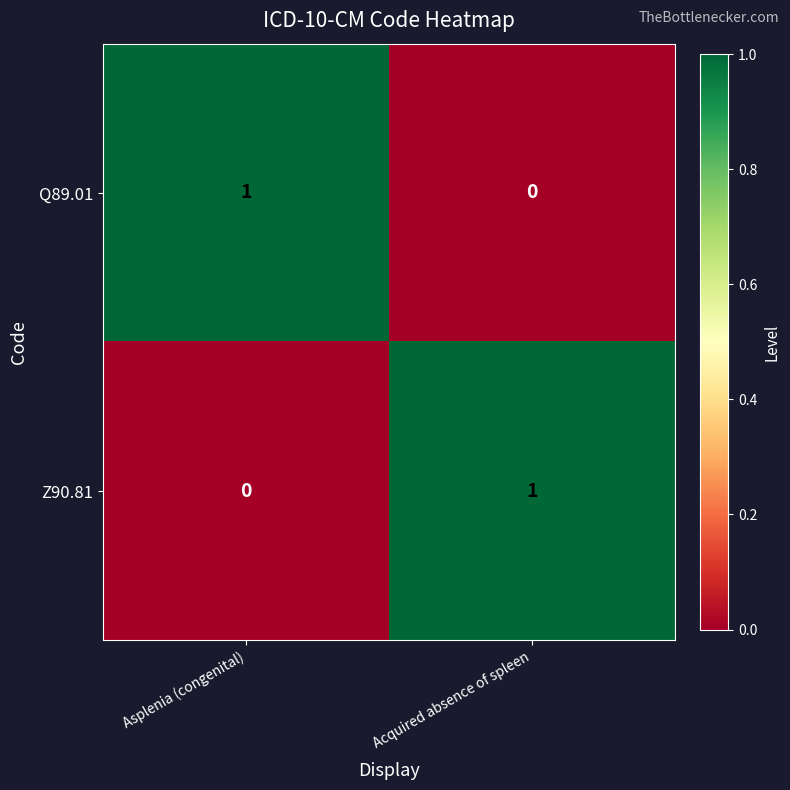

Is the value of Q89.01 at Asplenia (congenital) greater than the value of Z90.81 at Asplenia (congenital)?

Yes